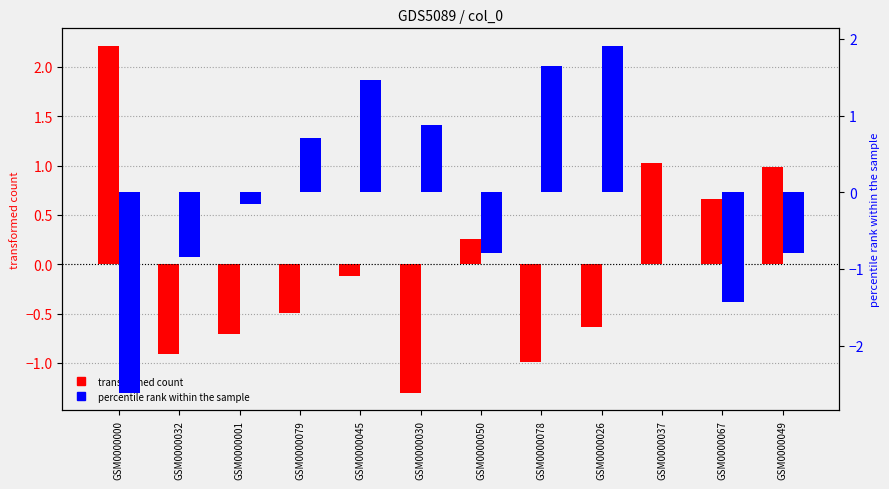

Which category has the highest value in the col_2 (centered) series?

GSM0000026